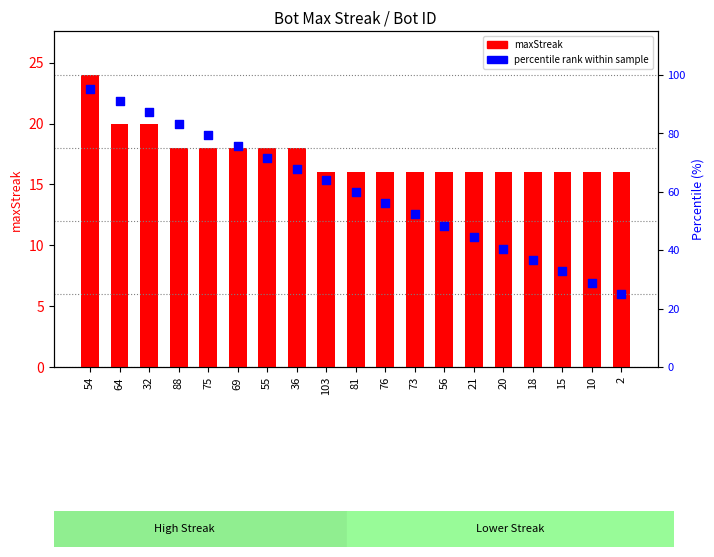

What is the total value across all series at 64?

111.1